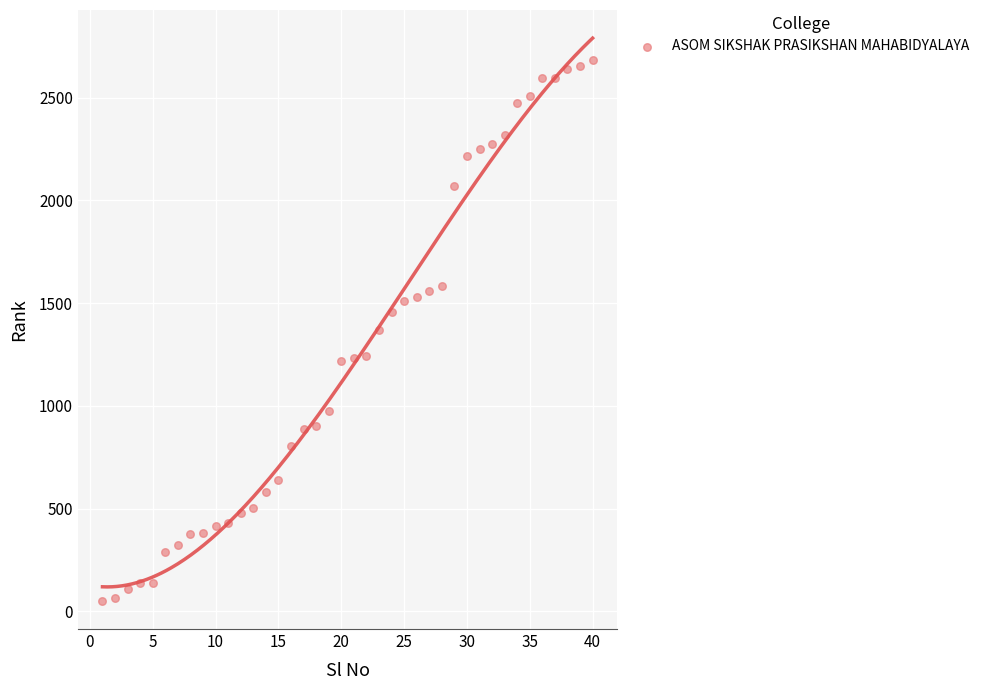

What is the range of Y values (max minus min)?

2633